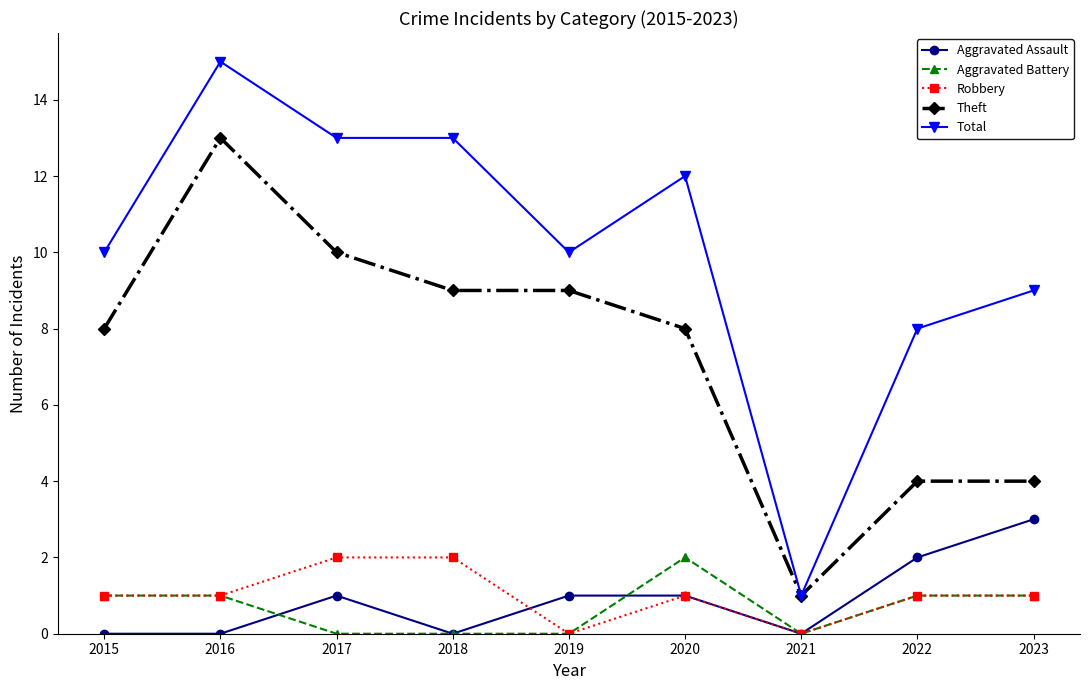

Read the Theft value at 2019.

9